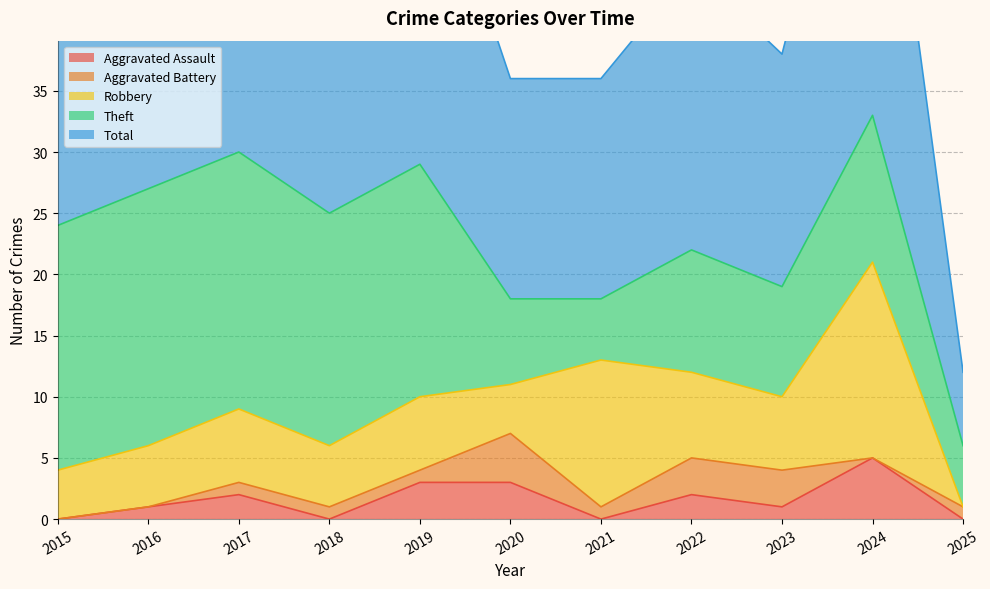

What value does the Total series have at 2025, to the nearest 5?

5